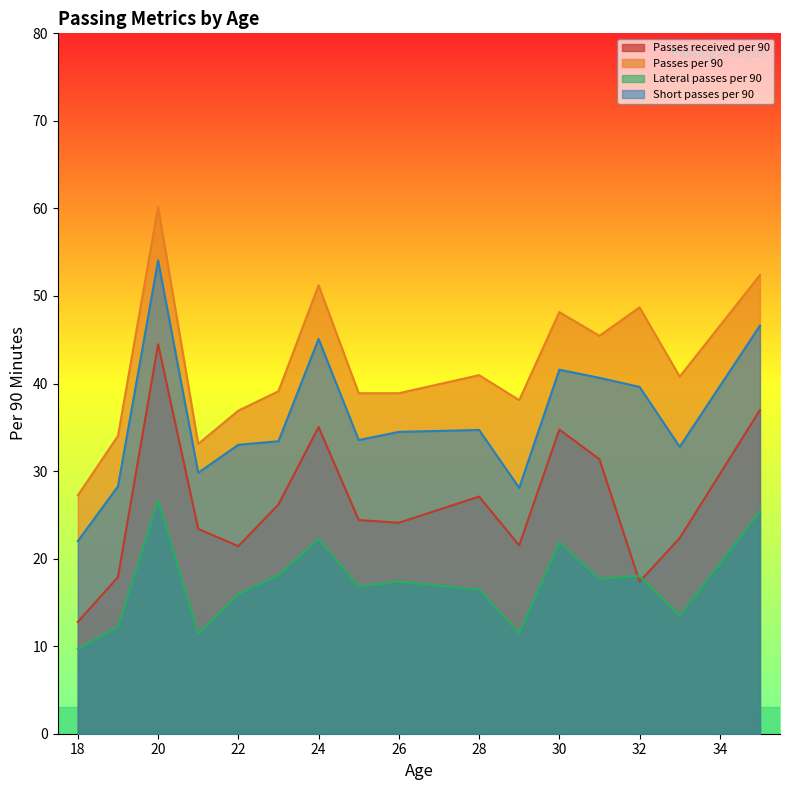

At 20, list the series in order from largest to smallest.

Passes per 90, Short passes per 90, Passes received per 90, Lateral passes per 90